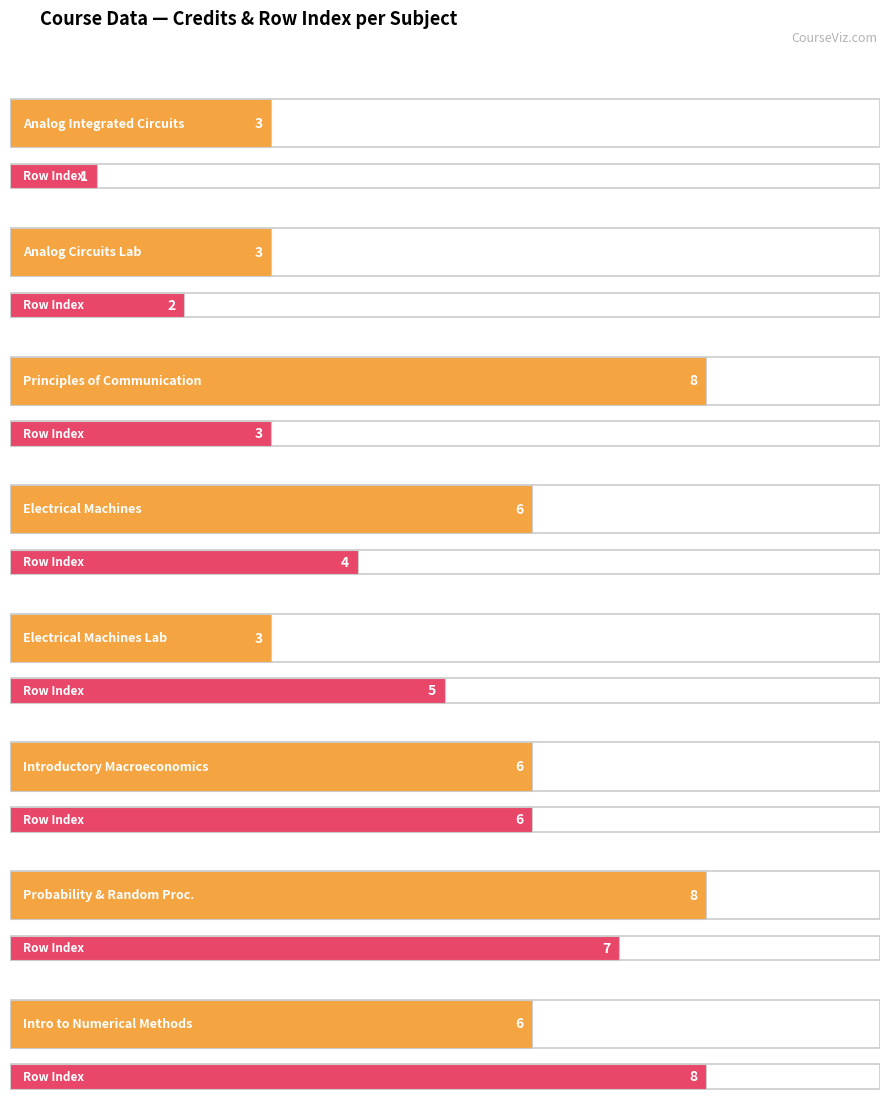

What are all the series names shown in the legend?

Credits, Row Index